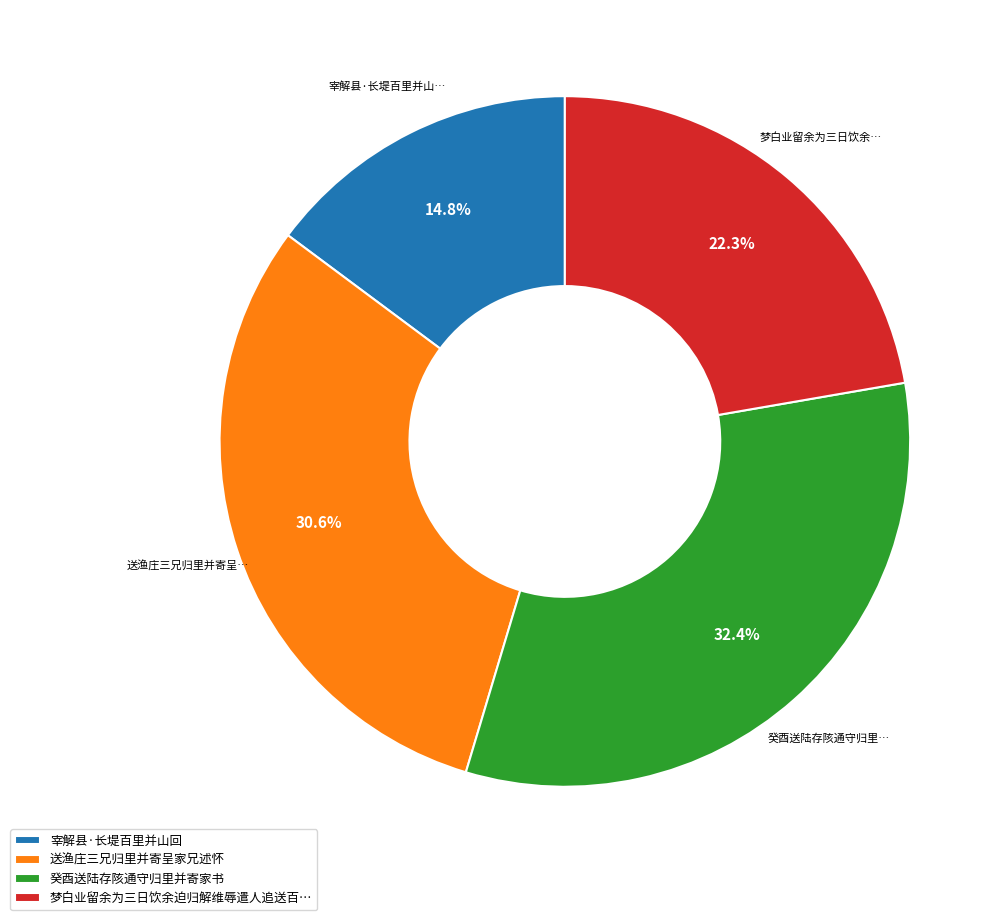

What is the largest slice in the pie chart?

癸酉送陆存陔通守归里并寄家书